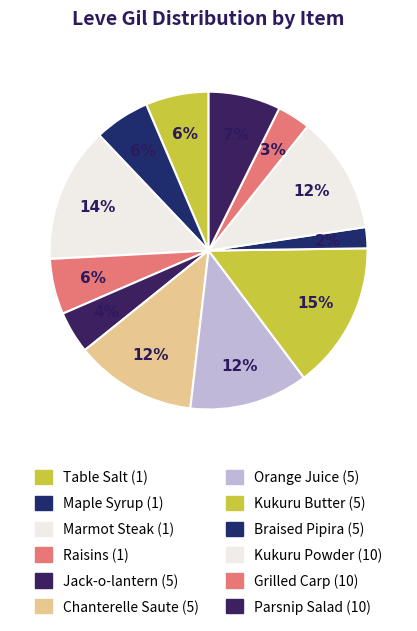

What percentage is NOT represented by Marmot Steak (1)?

86.2%